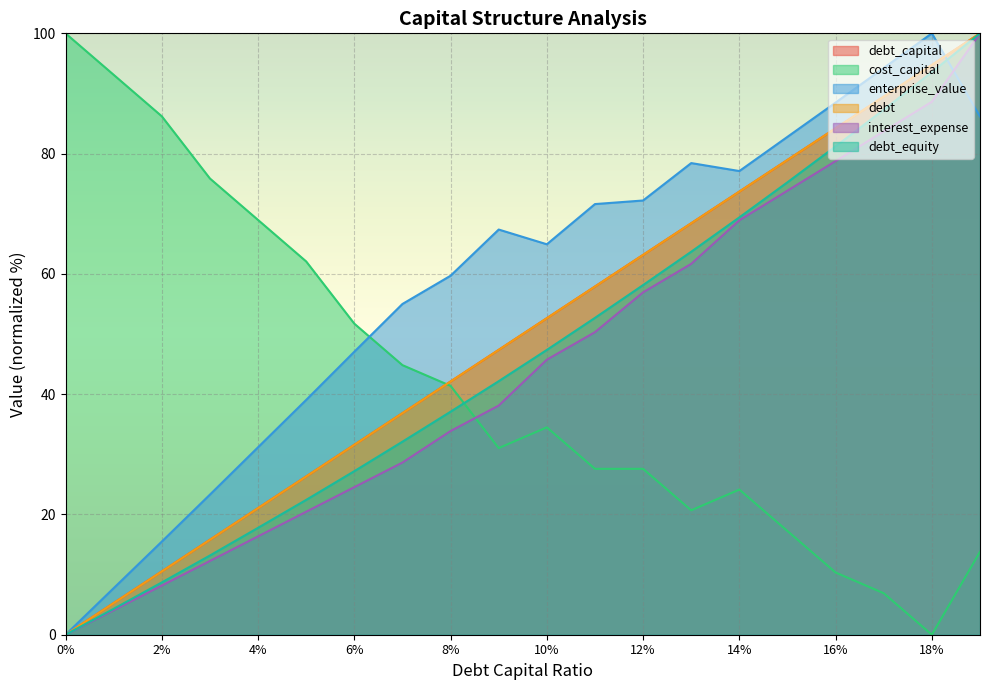

Where is the first local minimum for cost_capital?

0.09